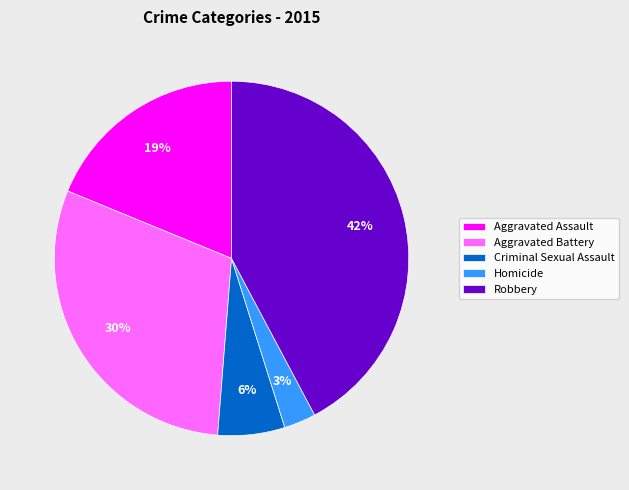

Count the number of slices in the pie.

5